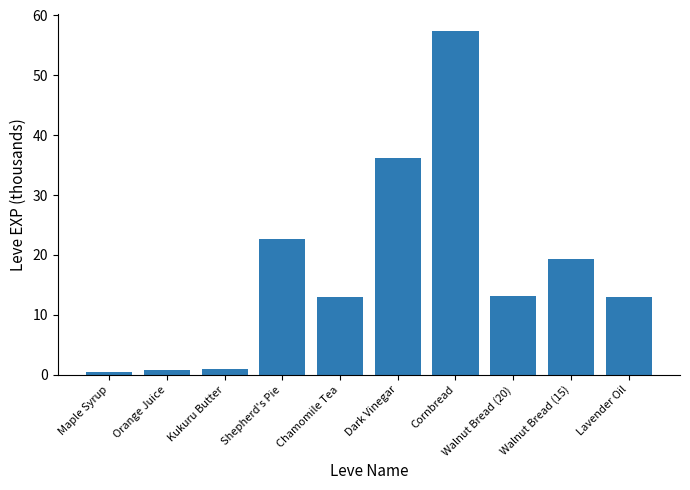

Are the bars grouped side by side (vs. stacked)?

No